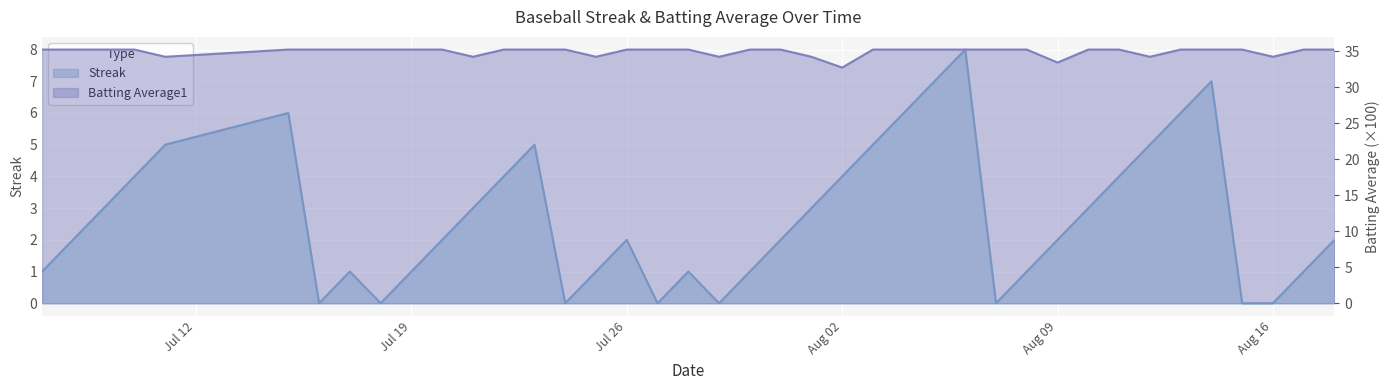

At which category does Batting Average1 reach its first local valley?

2010-07-11